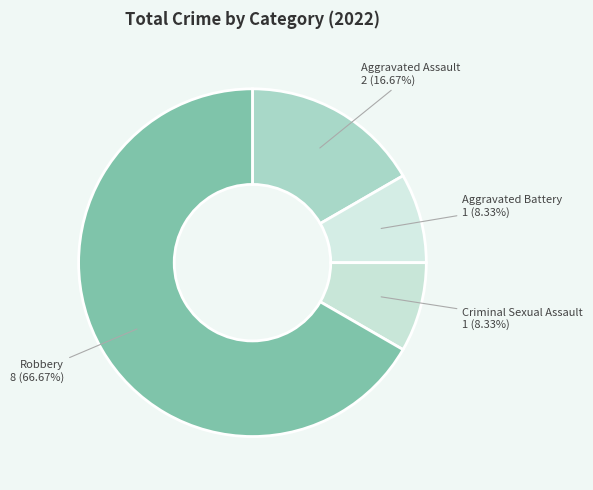

Which category has the biggest portion of the pie?

Robbery